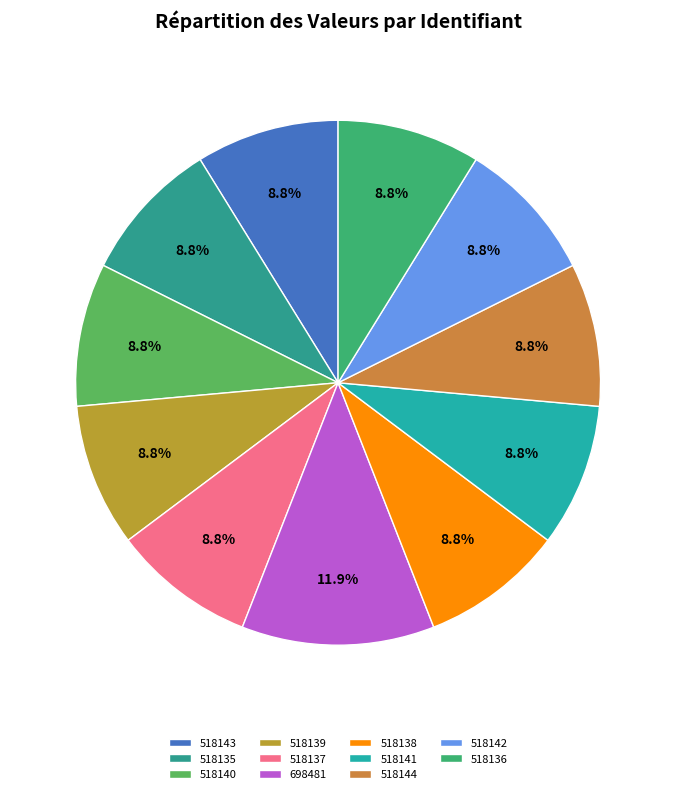

What is the change in value from 518140 to 518138?

-2